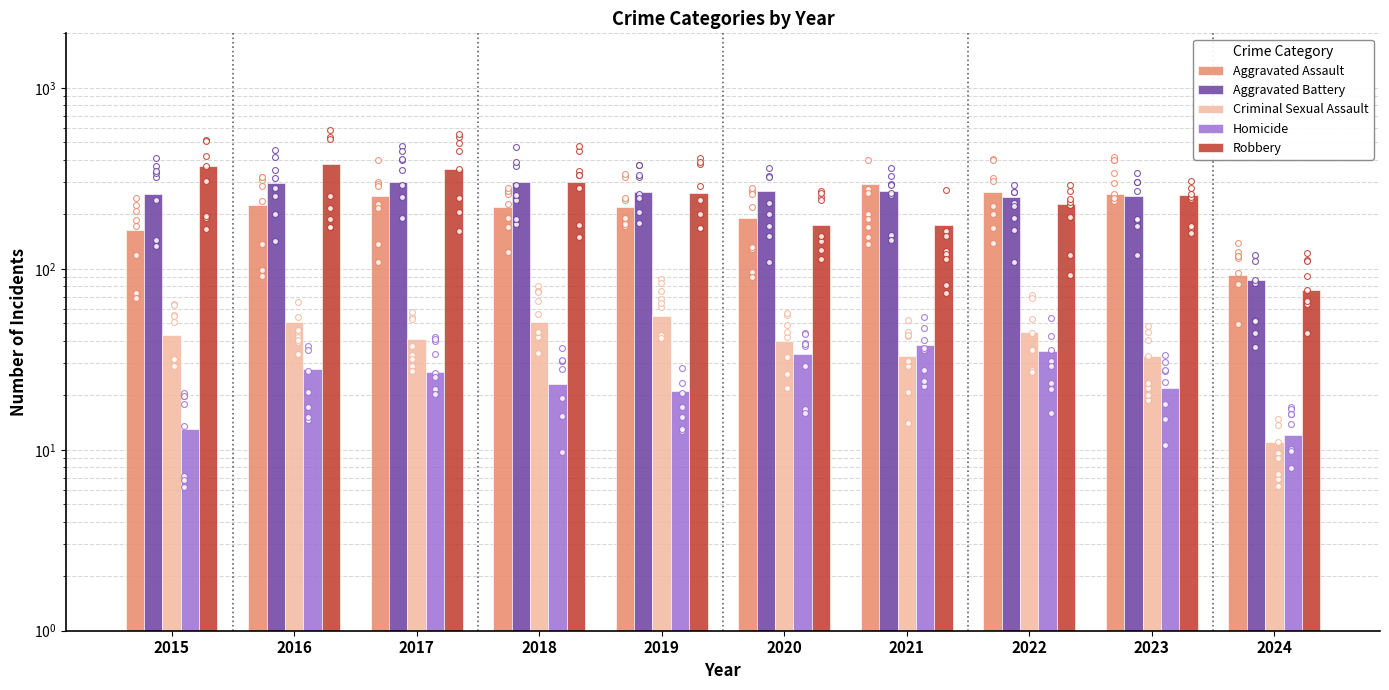

What are all the series names shown in the legend?

Aggravated Assault, Aggravated Battery, Criminal Sexual Assault, Homicide, Robbery